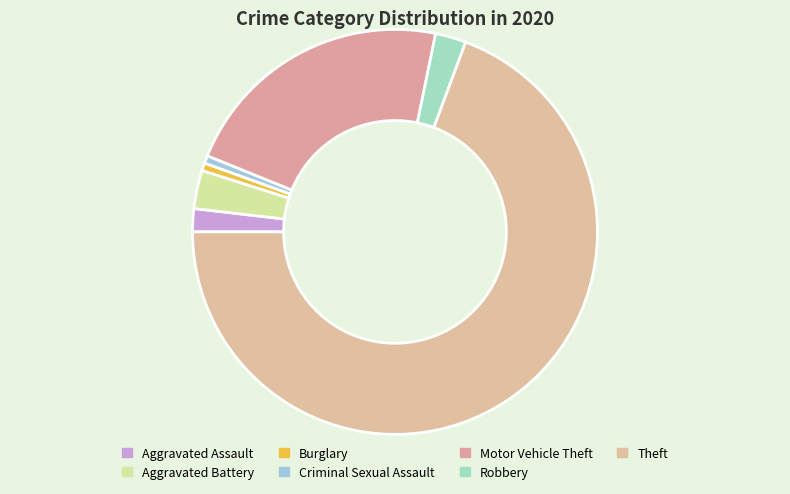

How many slices are in this pie chart?

7